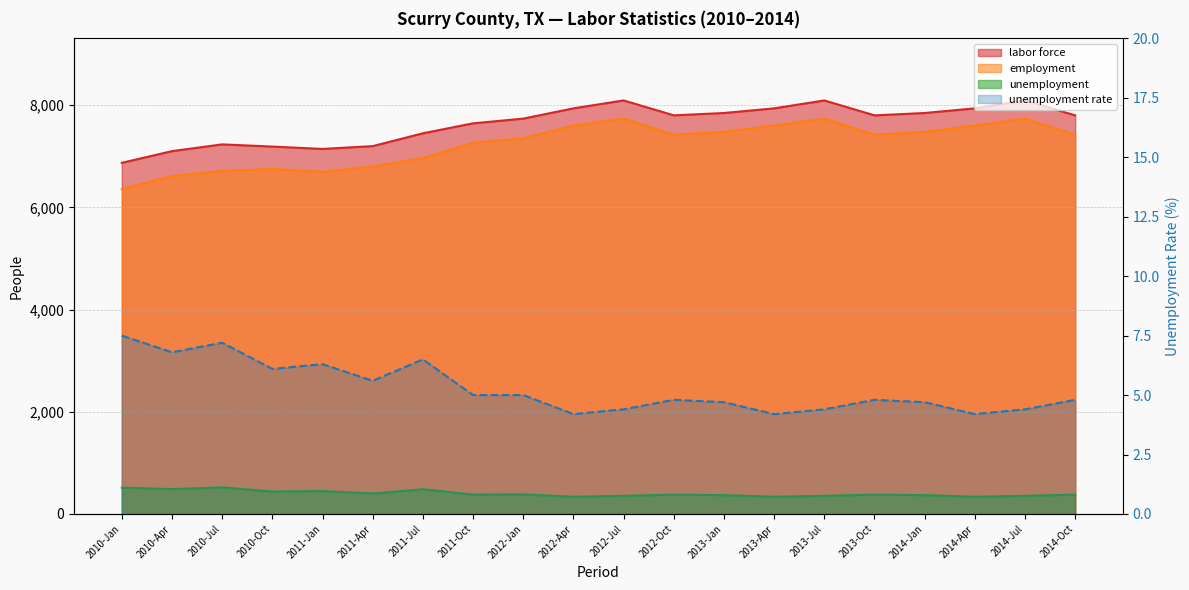

Between 2013-Apr and 2014-Apr, which is larger?

2013-Apr